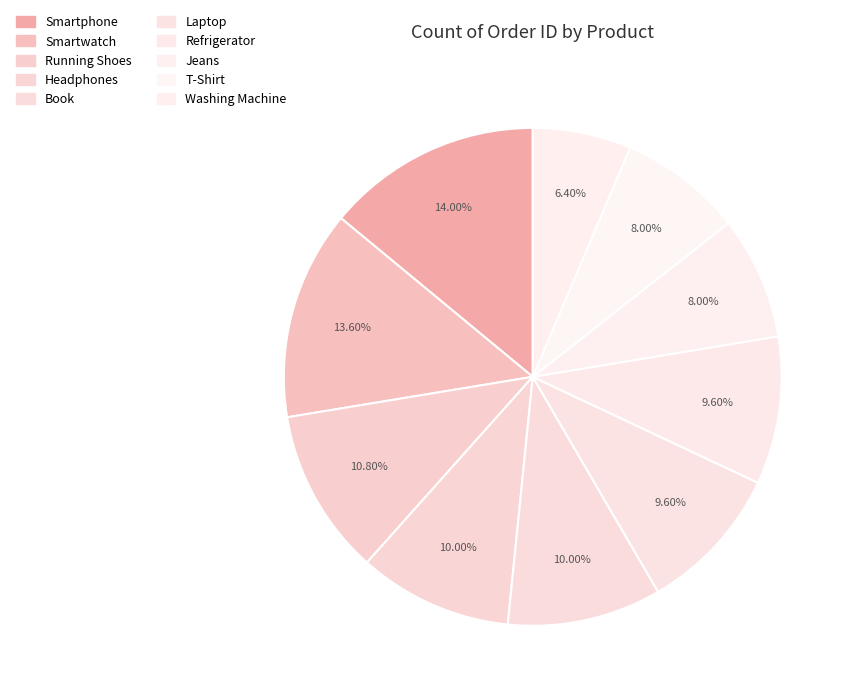

What percentage is the Smartphone slice, to the nearest percent?

14%